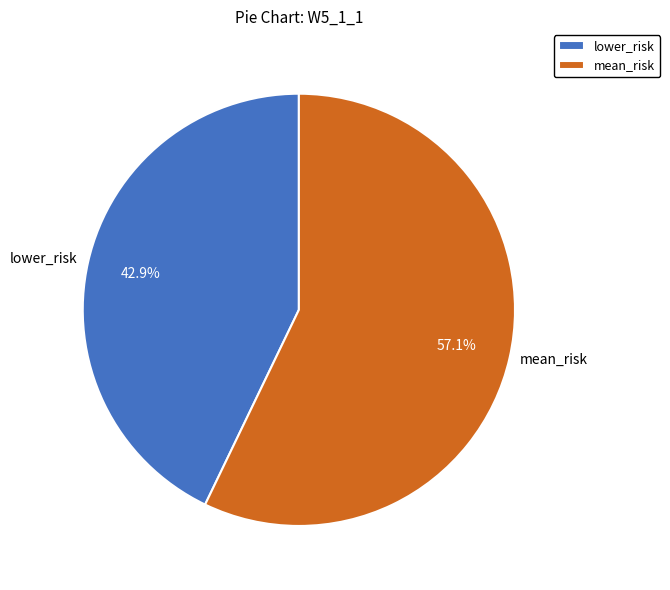

Combined, what portion of the pie is lower_risk and mean_risk?

100.0%